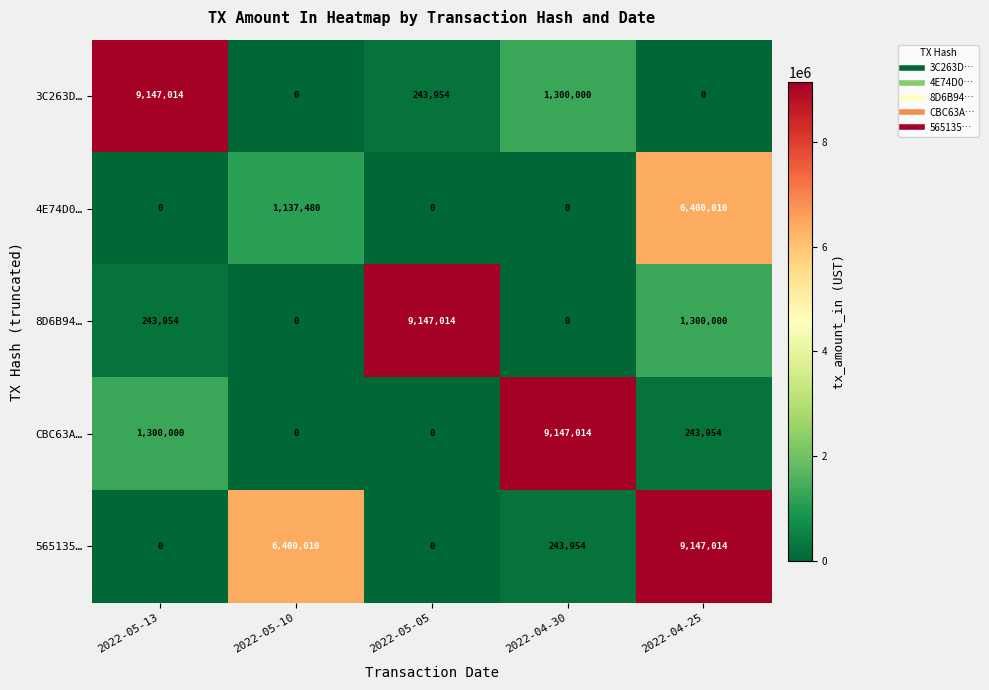

What is the highest value of the 565135… series?

9147014